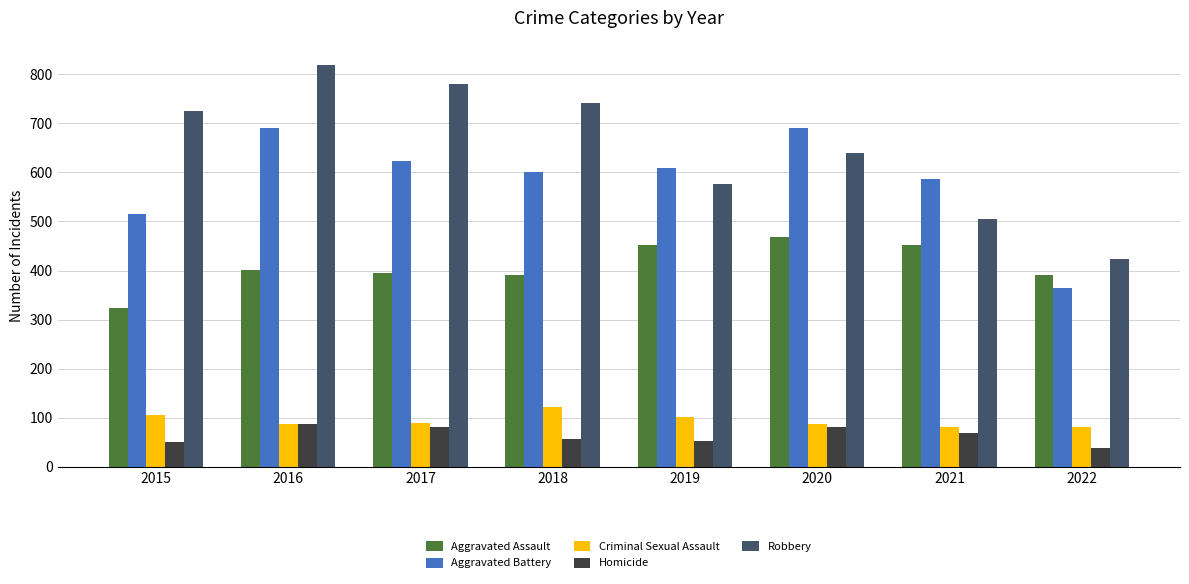

What is the difference between the Aggravated Battery values at 2021 and 2019?

21